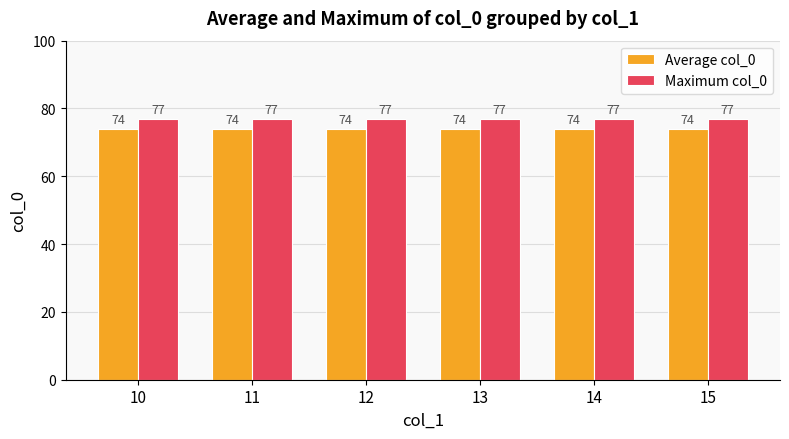

Rank the series by their average value, from highest to lowest.

Maximum col_0, Average col_0